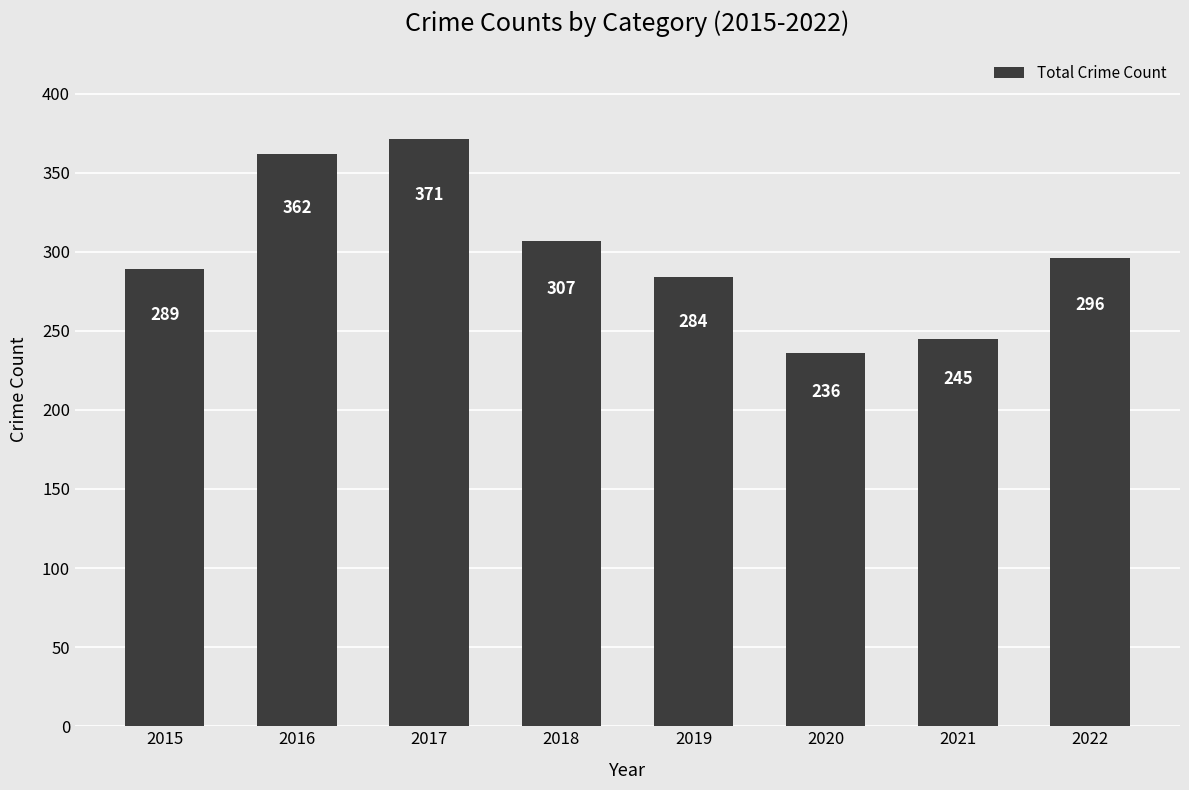

Reading right to left, transcribe all the data shown in this chart.

296	245	236	284	307	371	362	289